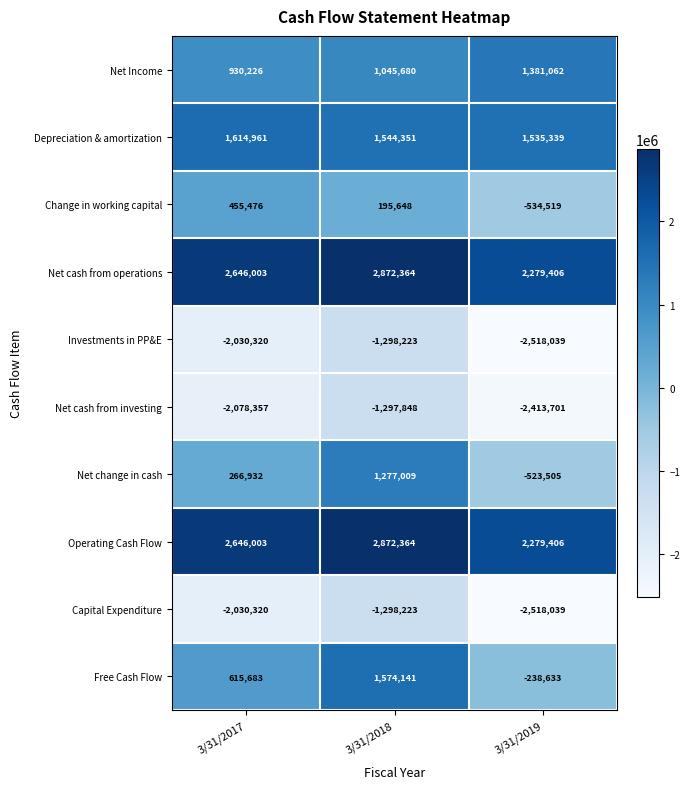

What is the difference between the maximum and minimum values in the Net change in cash series?

1800514